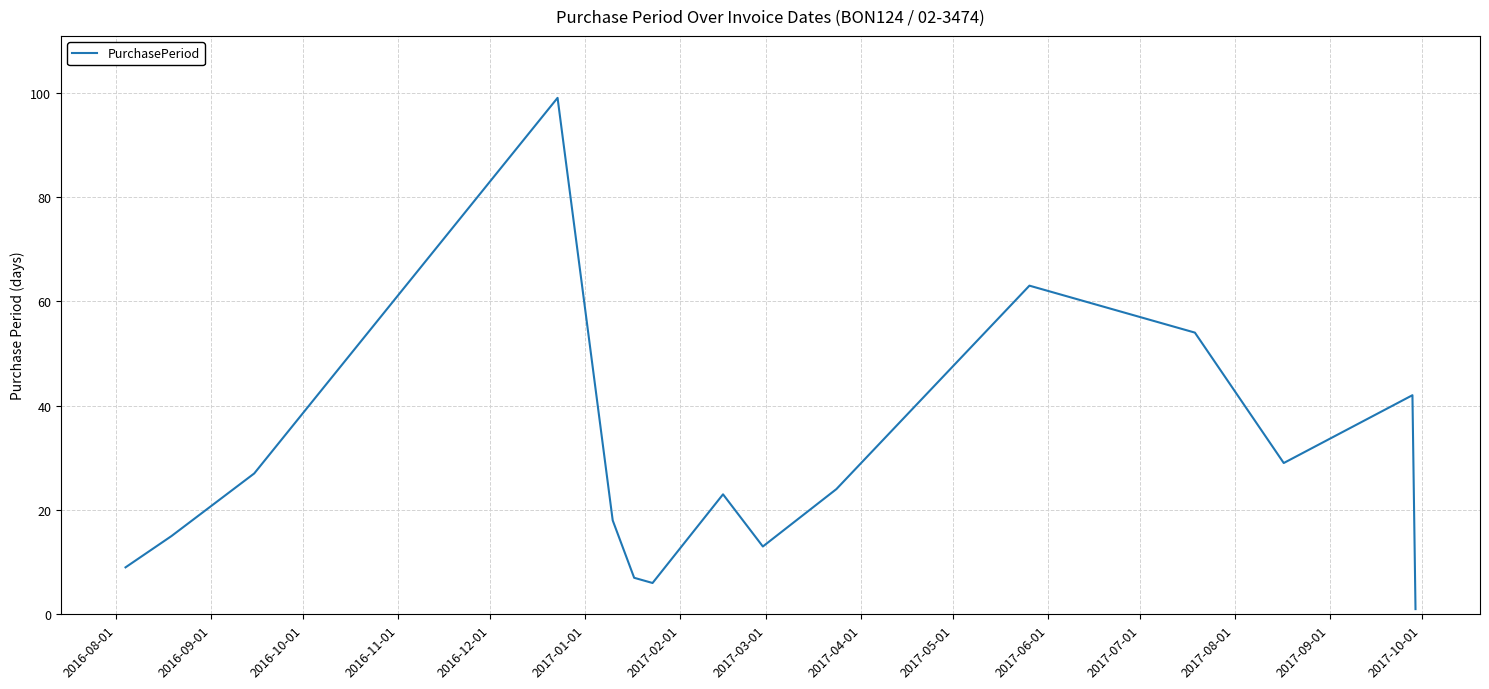

What is the difference between the maximum and minimum values?

98